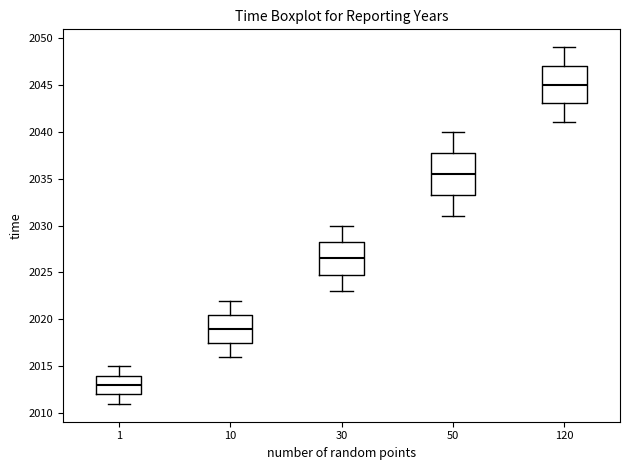

Reading left to right, read every box against the y-axis: the position of its median line, the range the box covers, and the ends of its whiskers. The values are not printed on the chart, so give them approximately, as read against the axis.

1: median 2013.0, box 2012.0 to 2014.0, whiskers 2011.0 to 2015.0
10: median 2019.0, box 2017.5 to 2020.5, whiskers 2016.0 to 2022.0
30: median 2026.5, box 2025.0 to 2028.5, whiskers 2023.0 to 2030.0
50: median 2035.5, box 2033.5 to 2038.0, whiskers 2031.0 to 2040.0
120: median 2045.0, box 2043.0 to 2047.0, whiskers 2041.0 to 2049.0